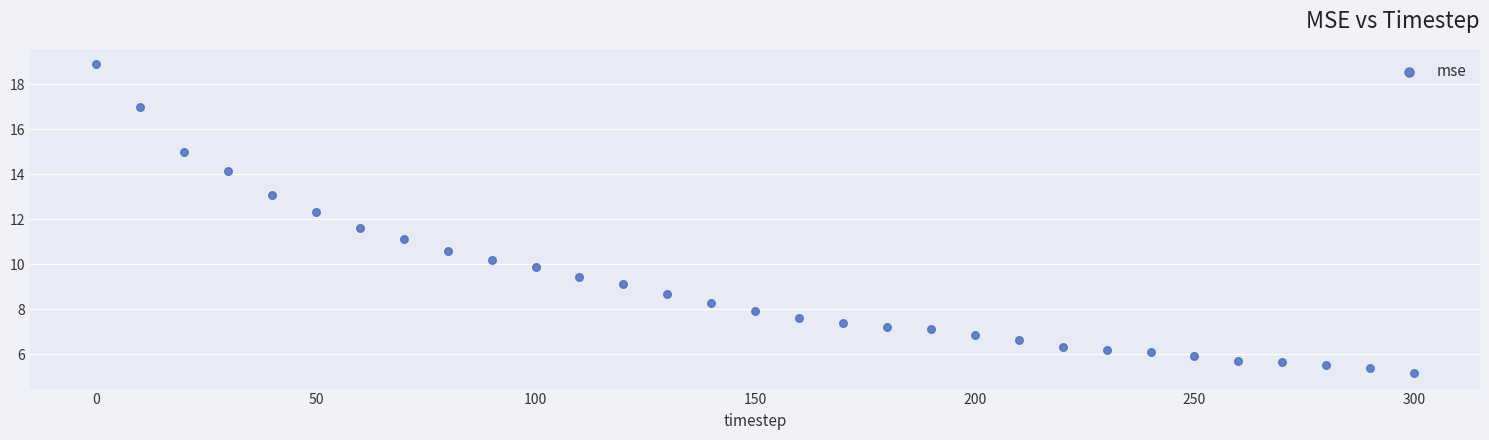

What is the range of Y values (max minus min)?

13.7